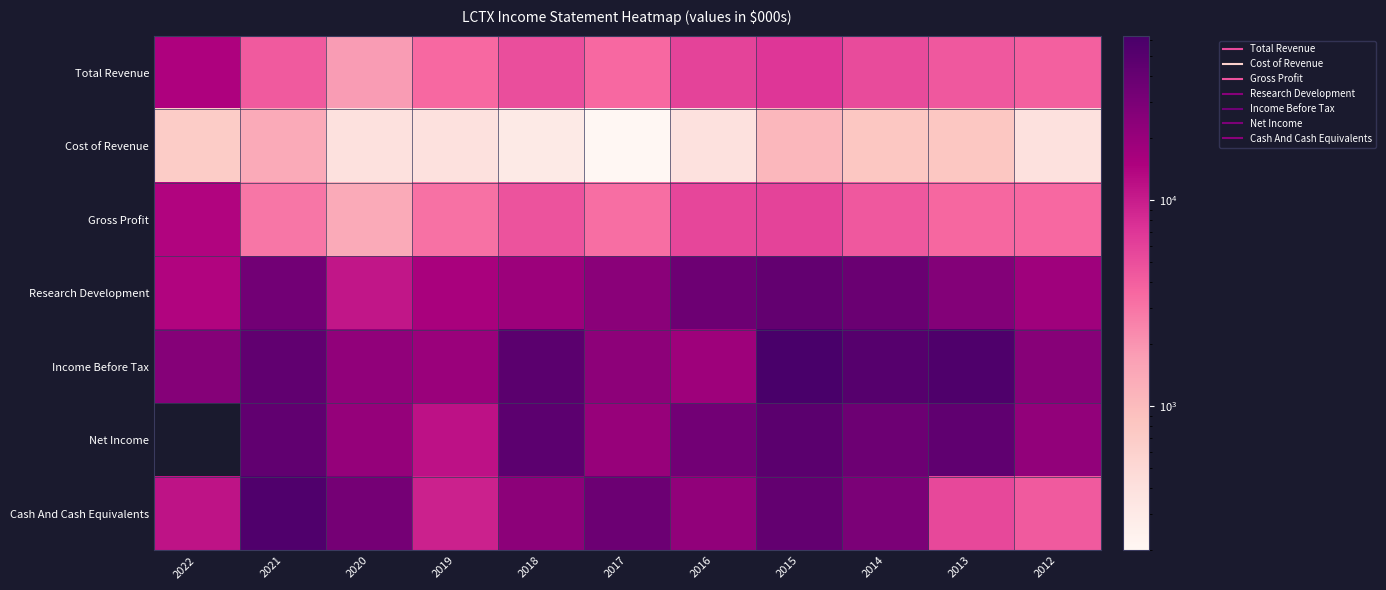

Which label corresponds to the smallest value in the chart?

2022